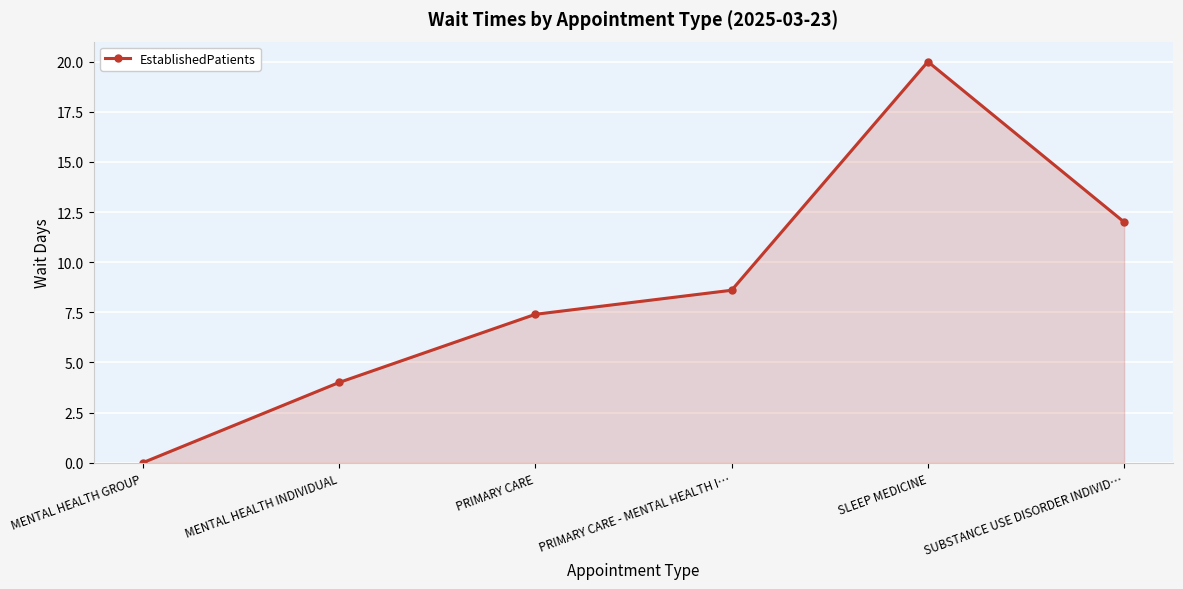

What is the difference between the maximum and minimum values?

20.0